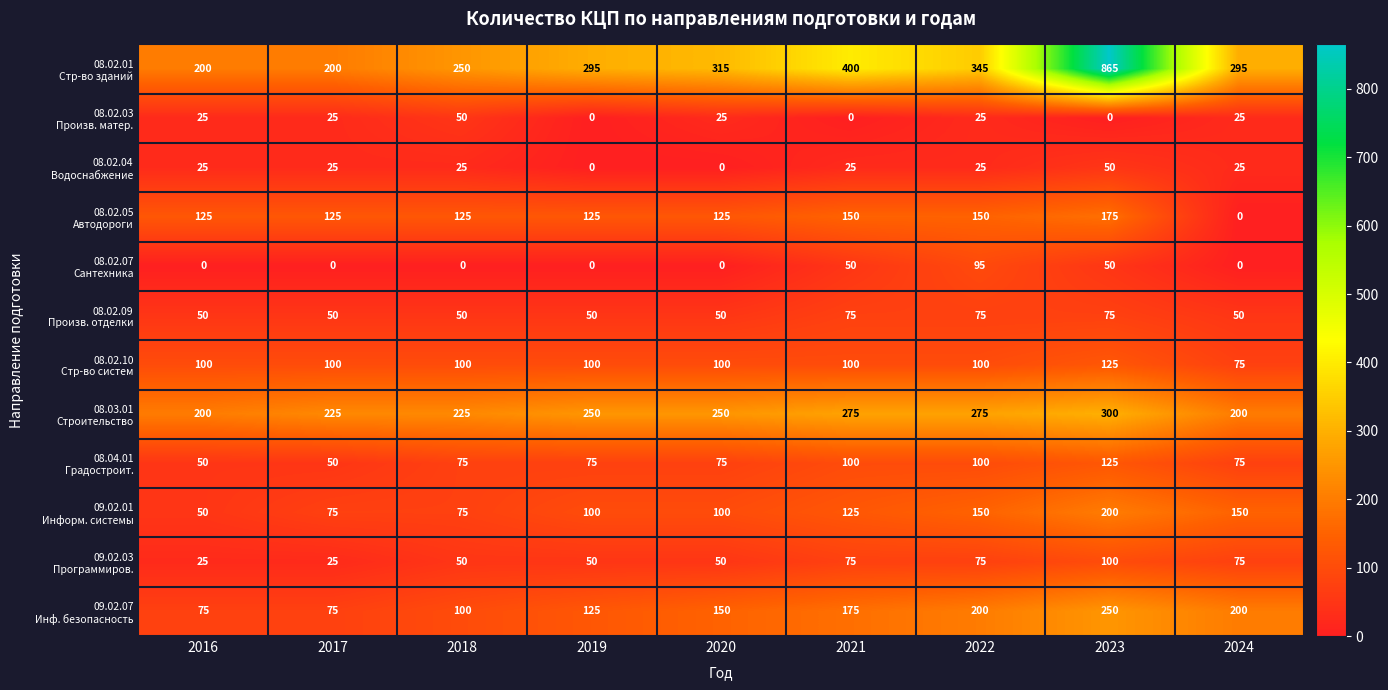

At which category is the sum across all series the highest?

2023